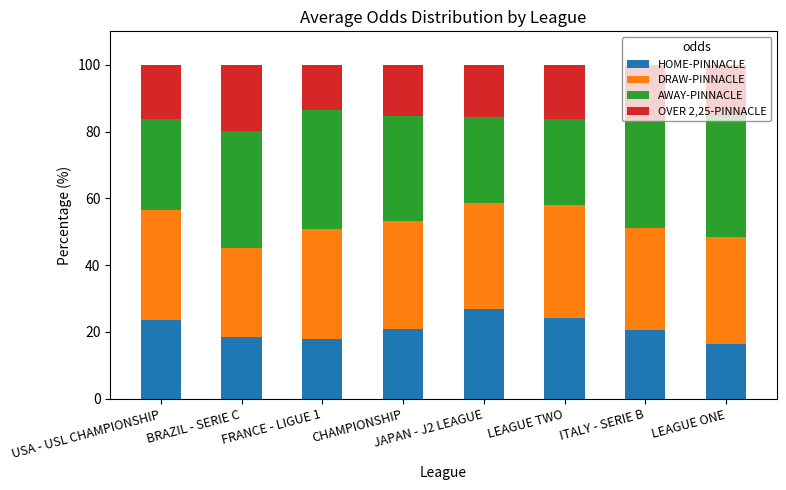

What value does the HOME-PINNACLE series have at FRANCE - LIGUE 1?

17.9